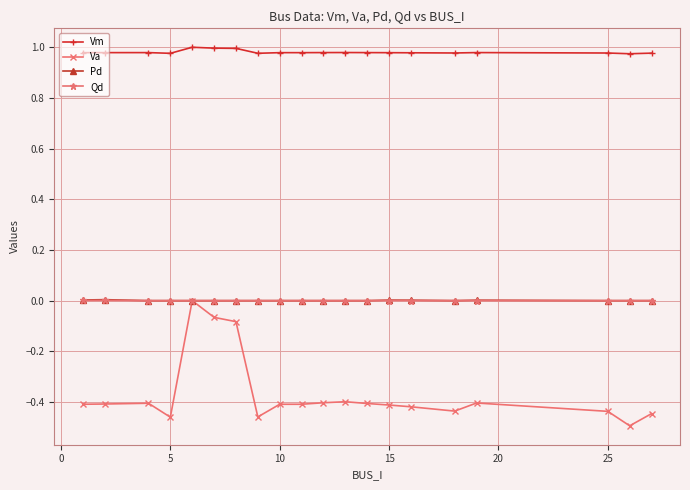

True or false: Qd and Vm cross at least once.

False